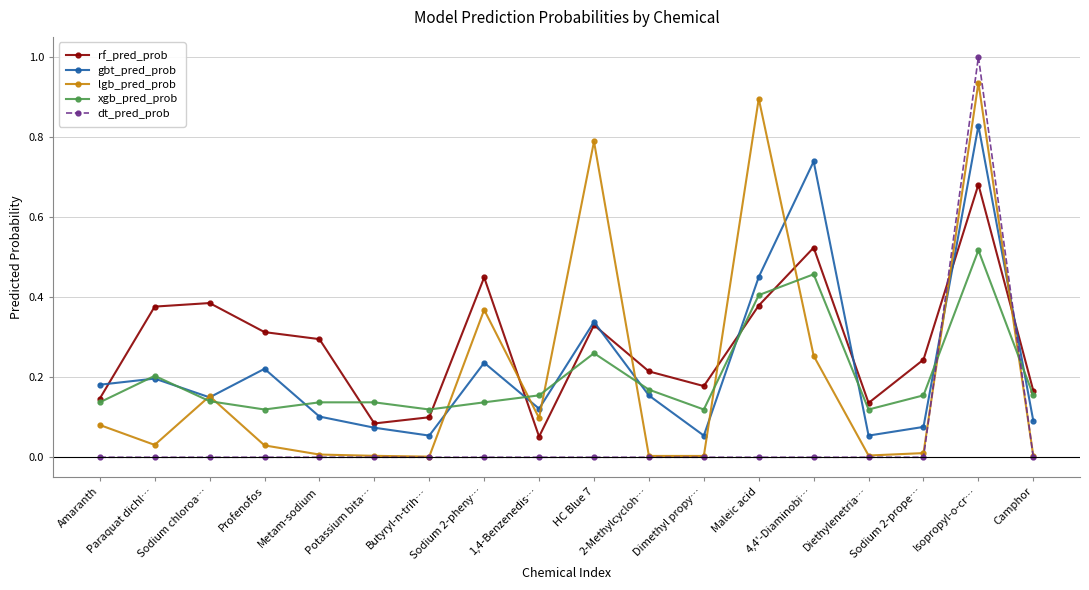

What is the label of the 18th point from the right?

Amaranth